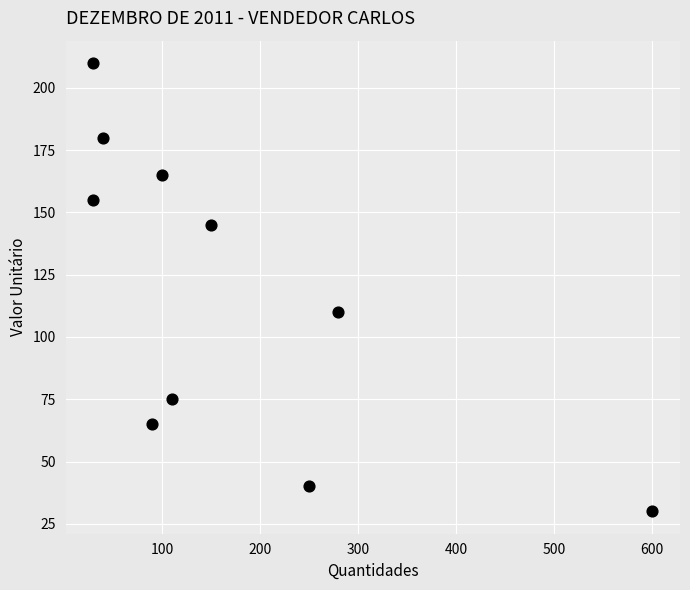

What is the range of X values (max minus min)?

570